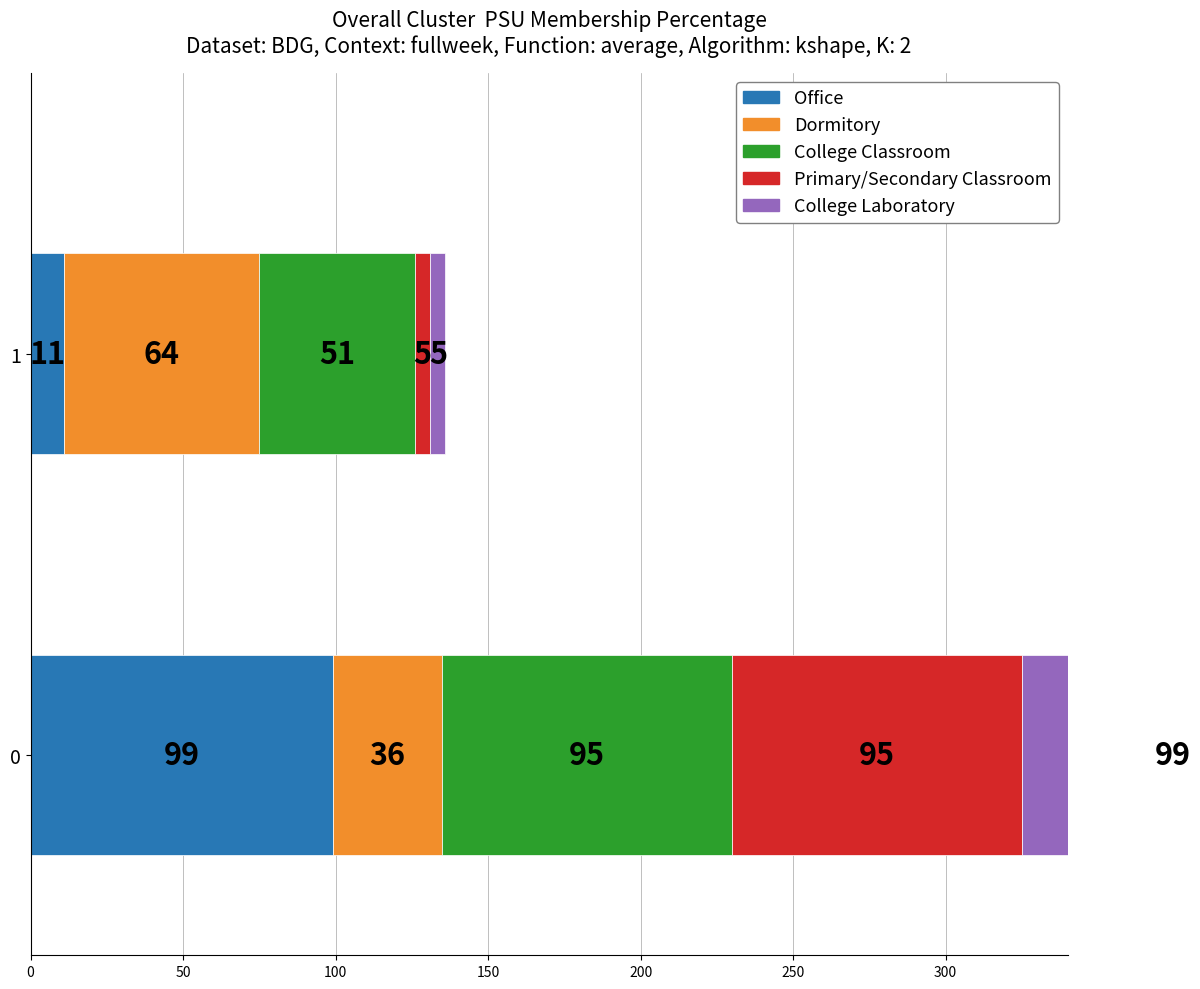

What are all the series names shown in the legend?

Office, Dormitory, College Classroom, Primary/Secondary Classroom, College Laboratory